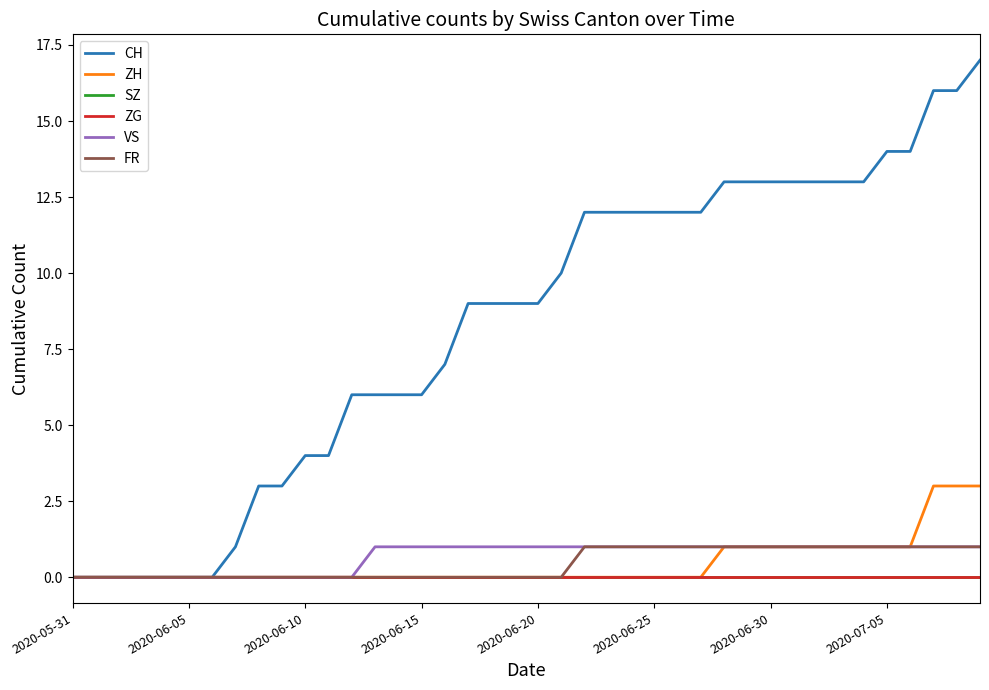

Which category has the lowest value in the ZH series?

2020-05-31